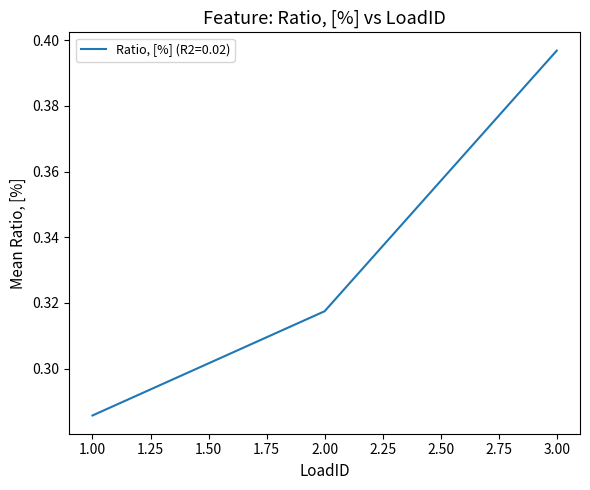

Rank the categories by value from highest to lowest.

3.00, 2.00, 1.00